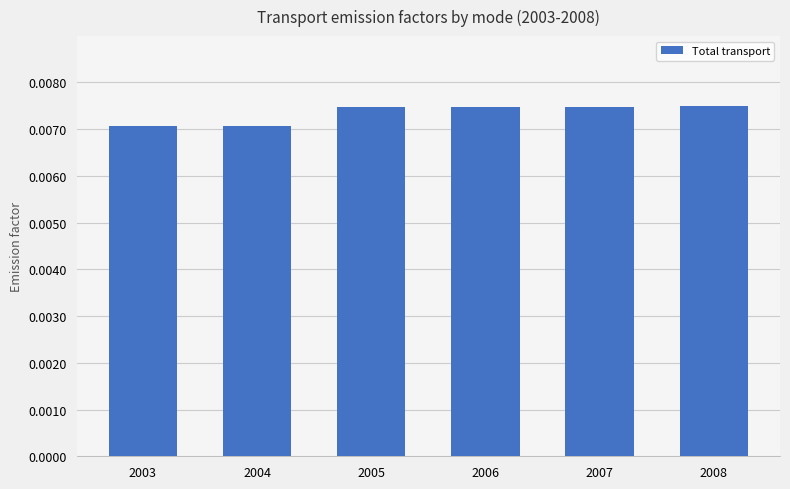

Which has a higher value, 2004 or 2006?

2006